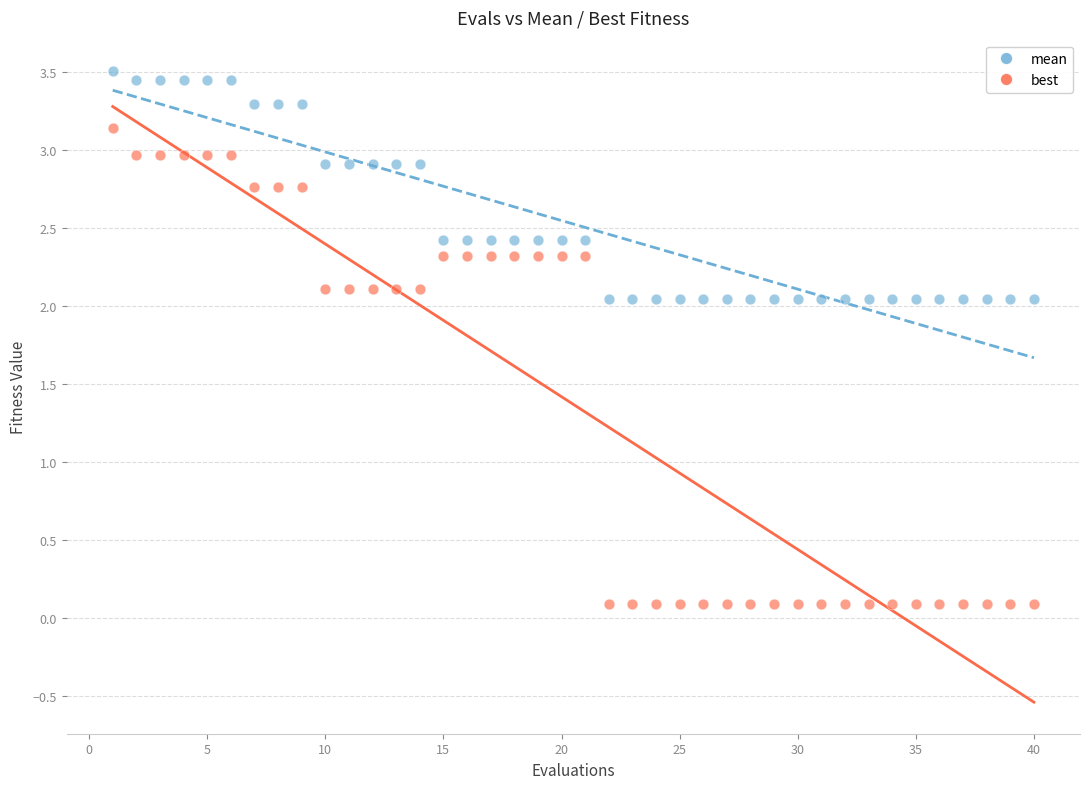

Across all data points, what is the range of X values (max minus min)?

39.0